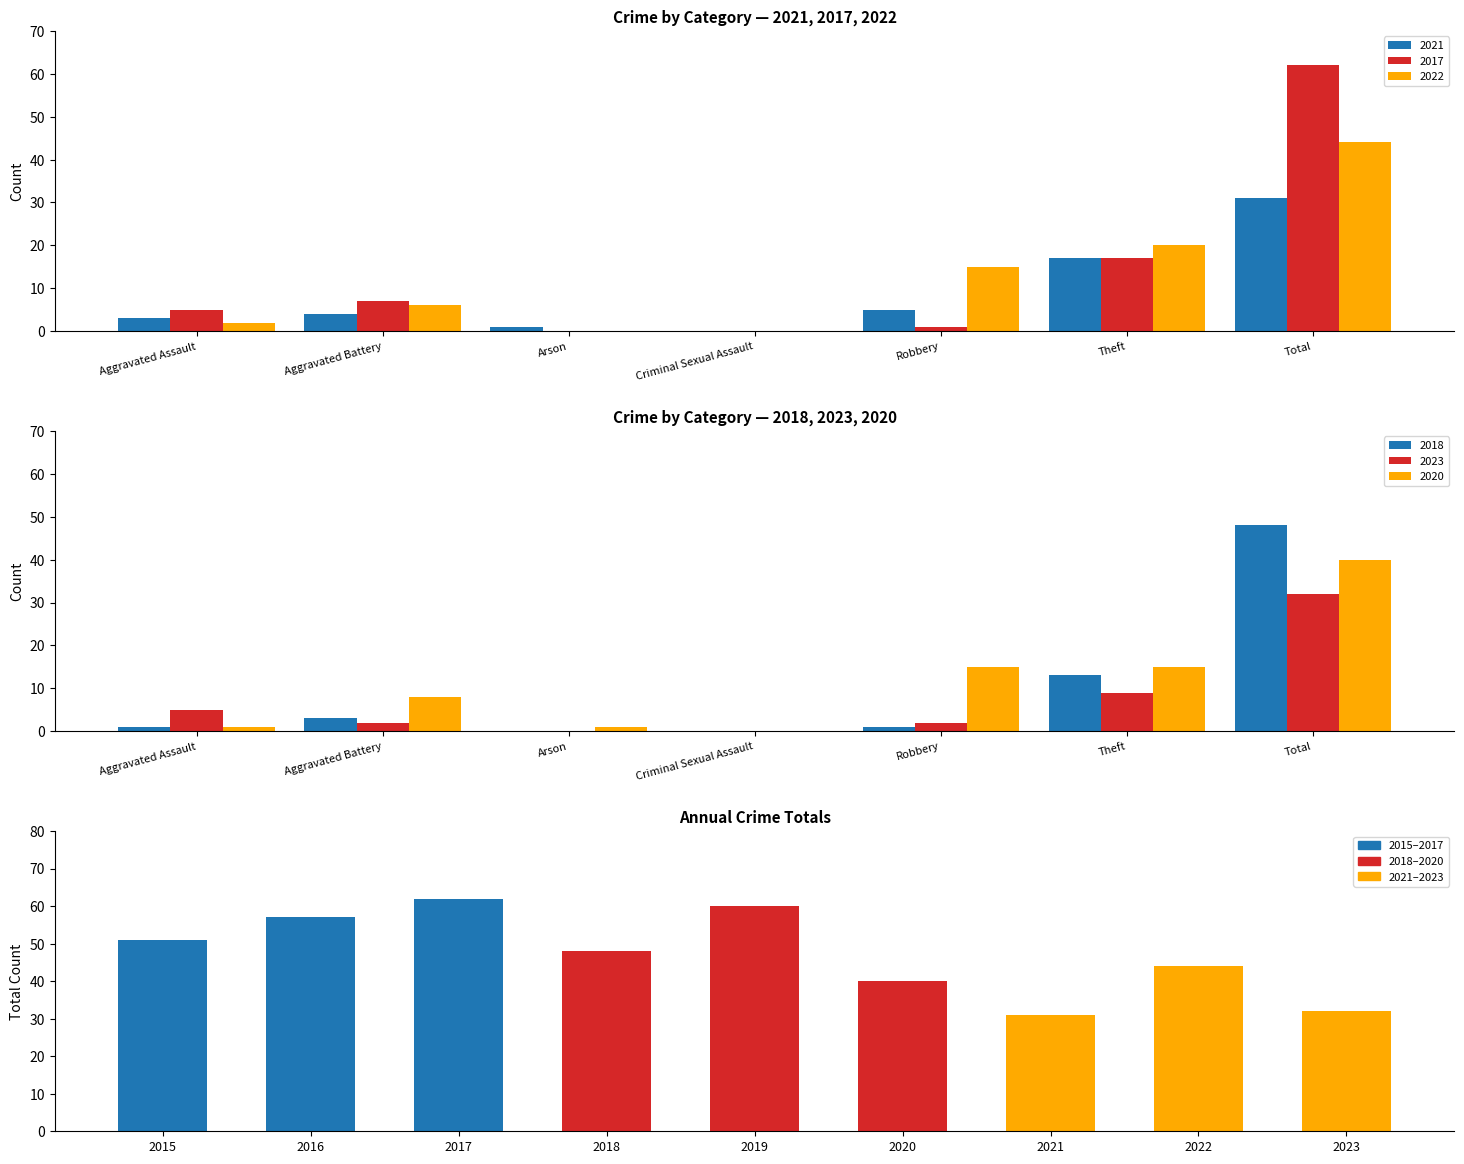

What is the label of the 1st bar from the left?

Aggravated Assault